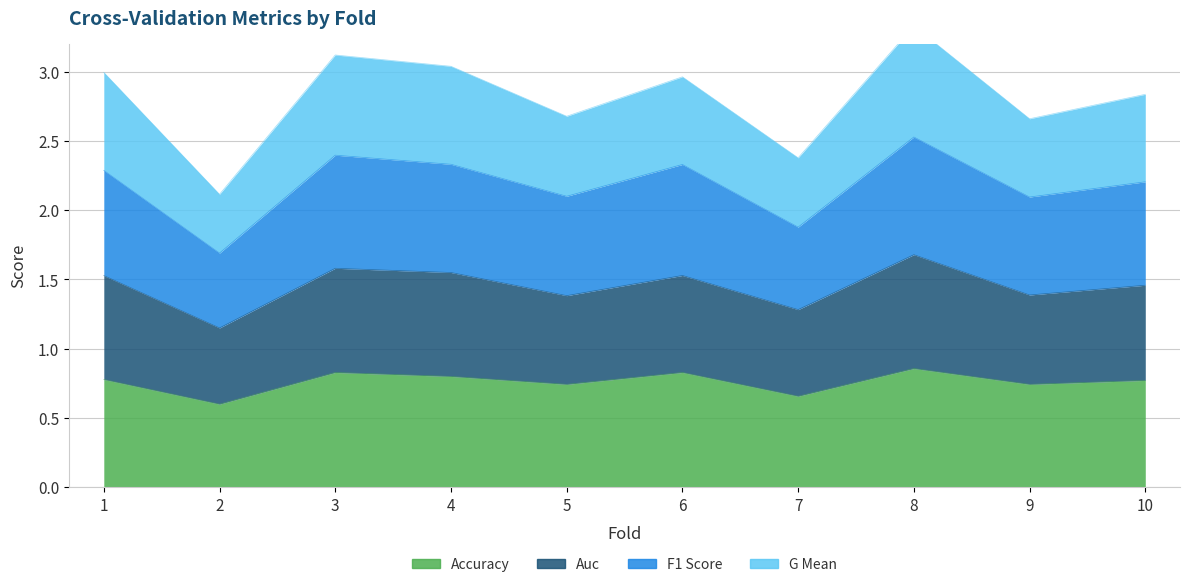

True or false: f1_score and g_mean intersect in this chart.

False